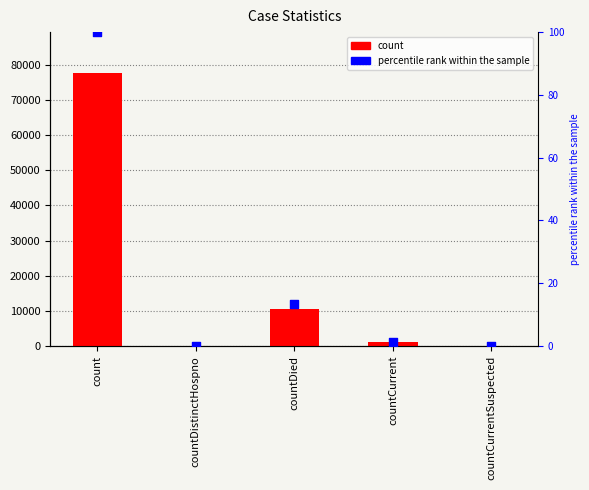

At how many categories does at least one series exceed 44174?

1